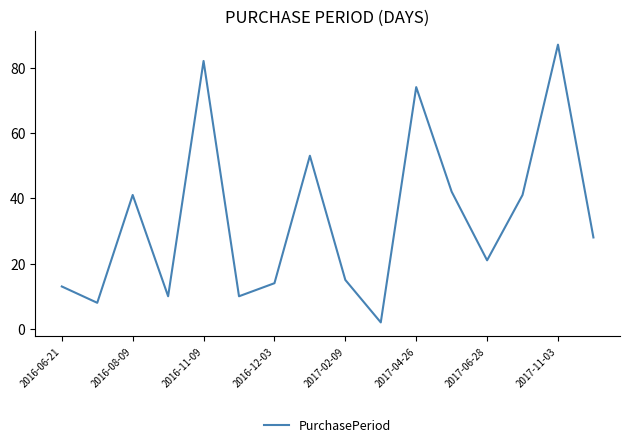

What is the difference between the maximum and minimum values?

85